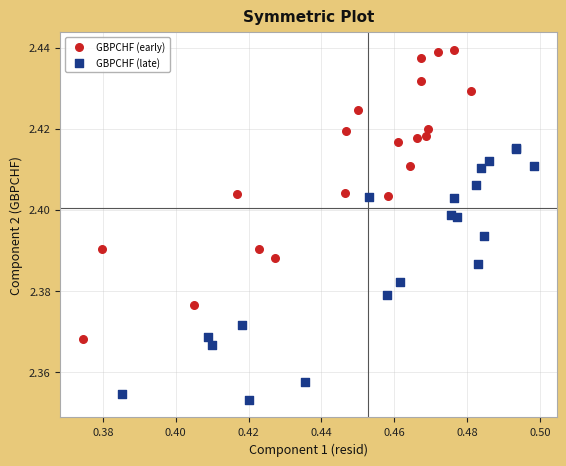

Which series reaches the maximum Y coordinate?

GBPCHF (early)